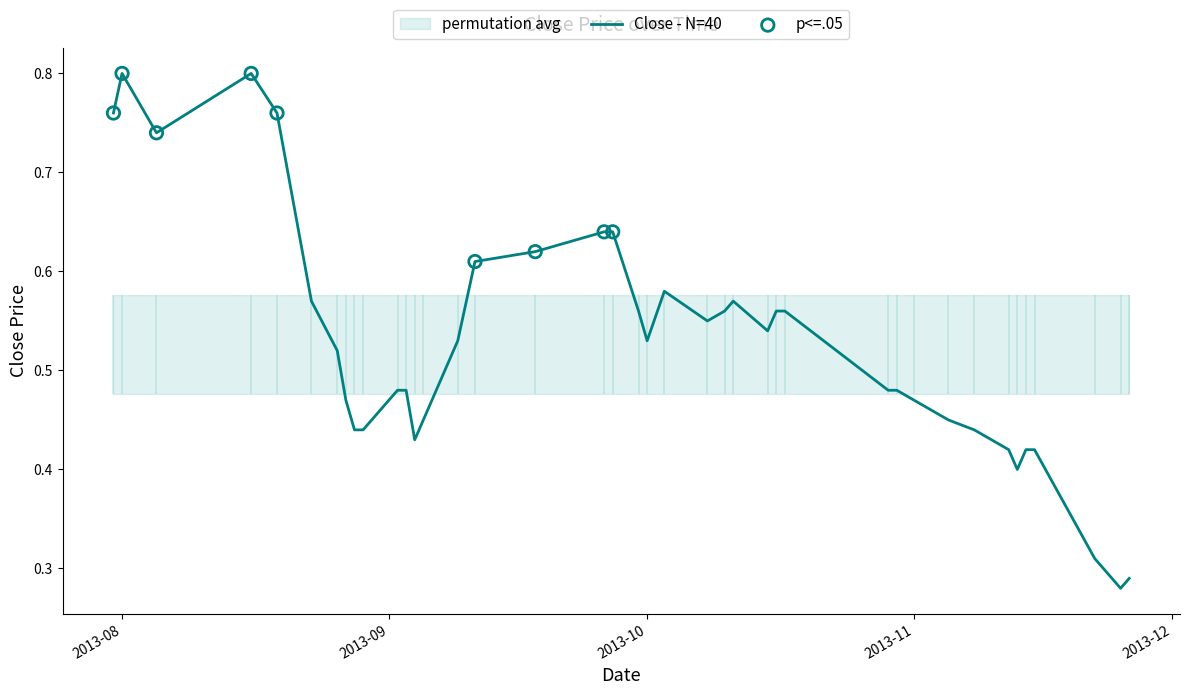

Between 2013-09-09 and 2013-09-18, which is larger?

2013-09-18